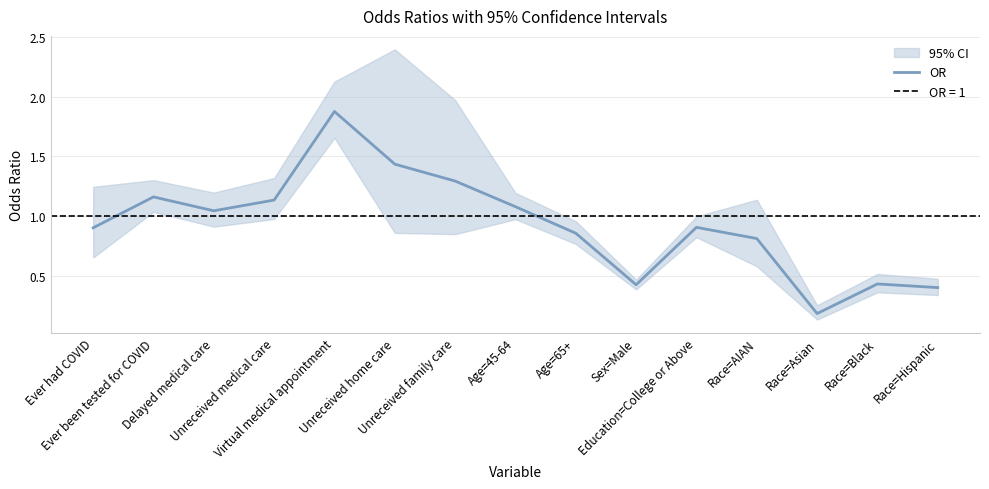

Does the chart display data point markers on the line(s)?

No